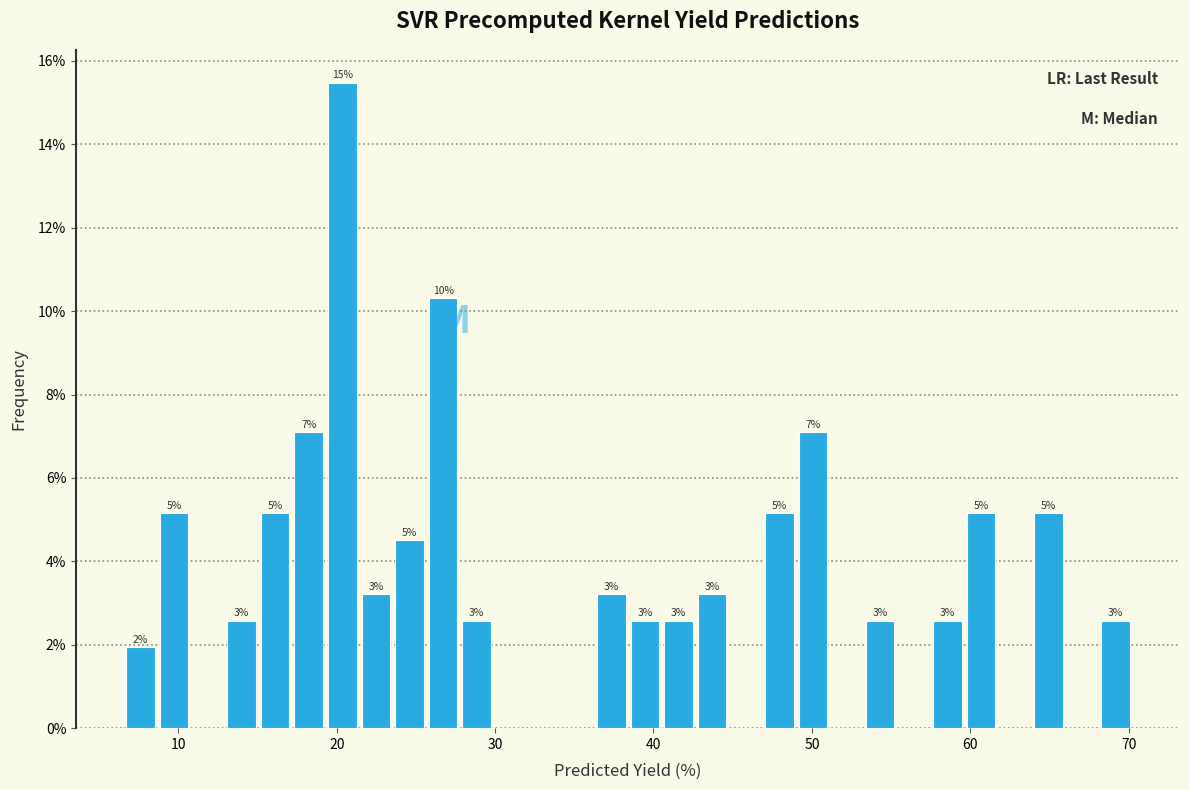

Read against the x-axis, roughly where is the centre of the tallest bar?

20